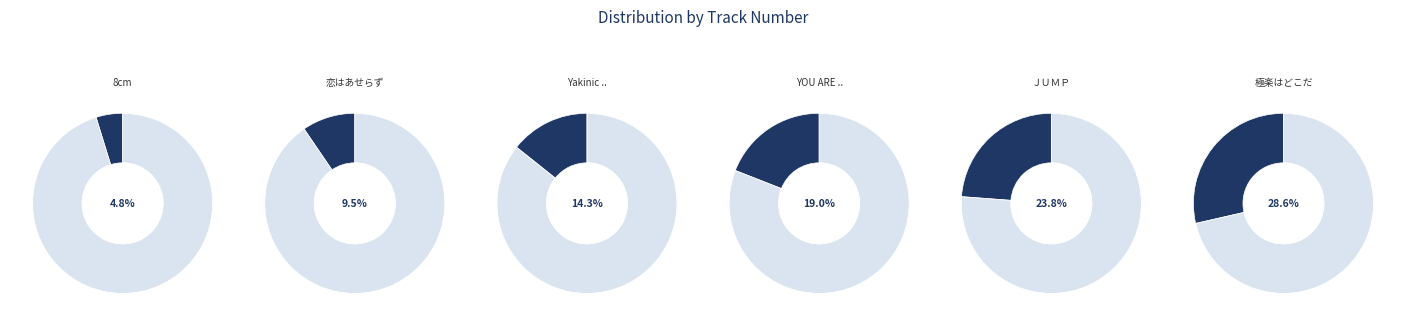

The 8cm slice represents 1% of the pie. True or false?

False